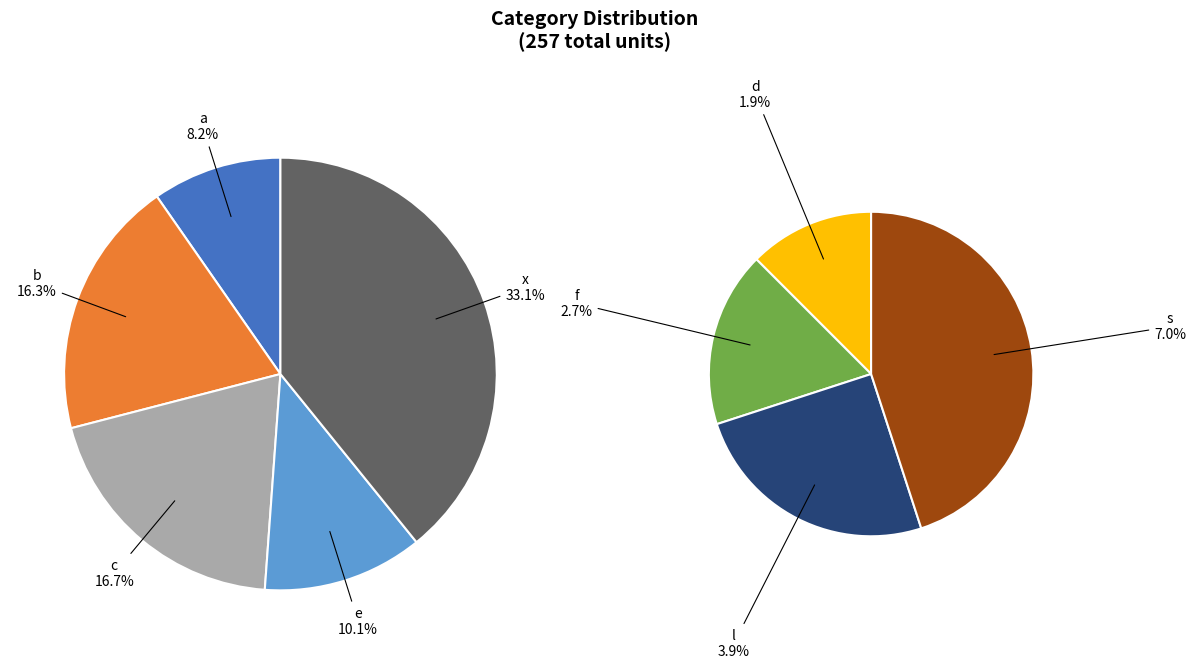

True or false: x accounts for 33% of the total.

True